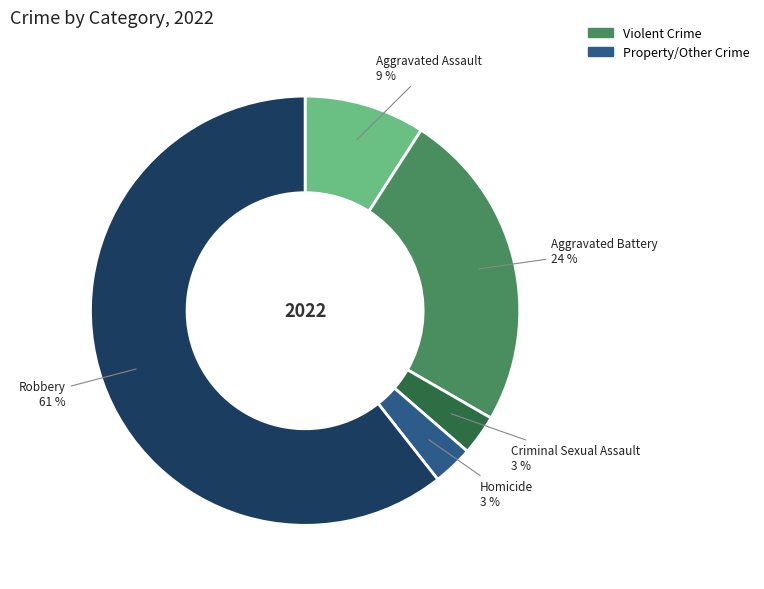

Does Robbery represent more than half of the total?

Yes